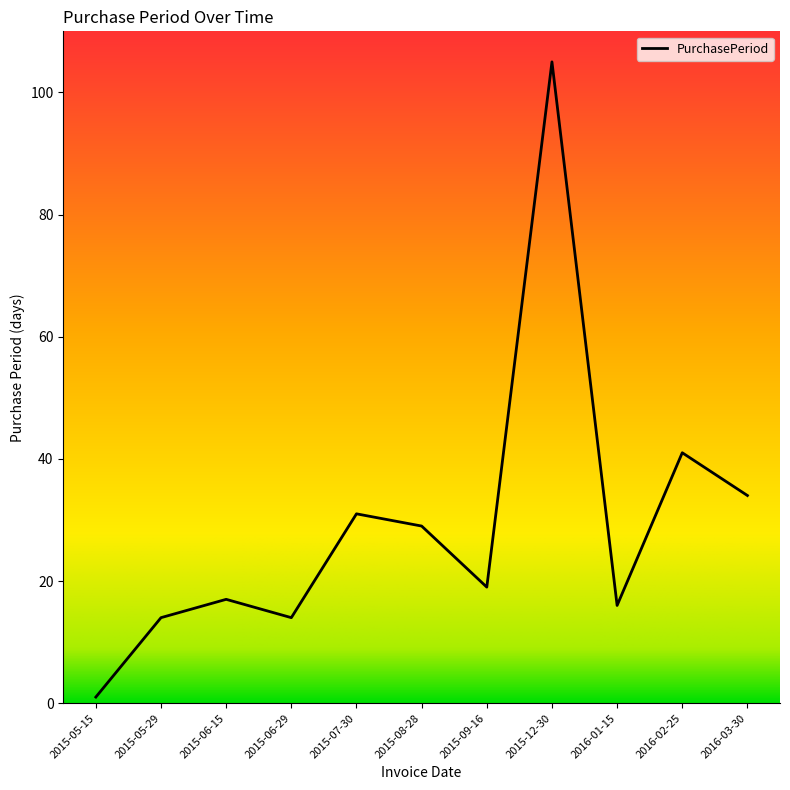

Reading left to right, extract all data points from this chart.

2015-05-15=1	2015-05-29=14	2015-06-15=17	2015-06-29=14	2015-07-30=31	2015-08-28=29	2015-09-16=19	2015-12-30=105	2016-01-15=16	2016-02-25=41	2016-03-30=34